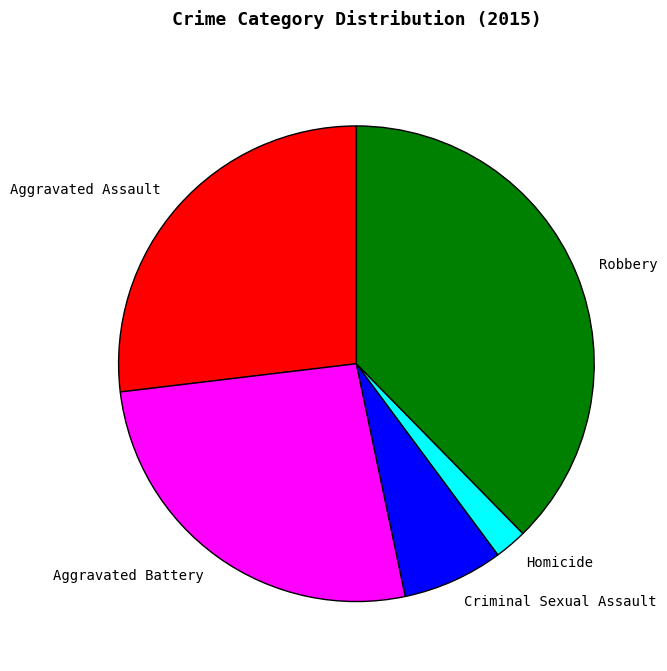

What is the ratio of the value at Criminal Sexual Assault to the value at Robbery?

0.2